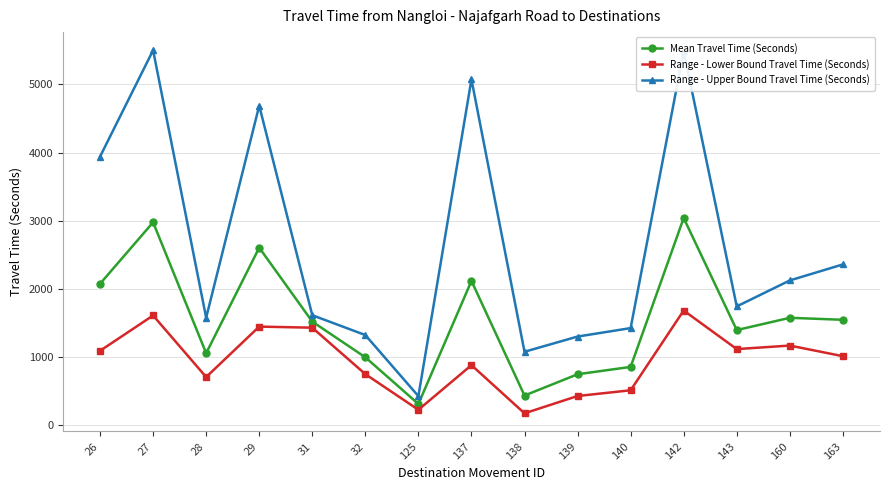

Which series has the largest range (max minus min)?

Range - Upper Bound Travel Time (Seconds)